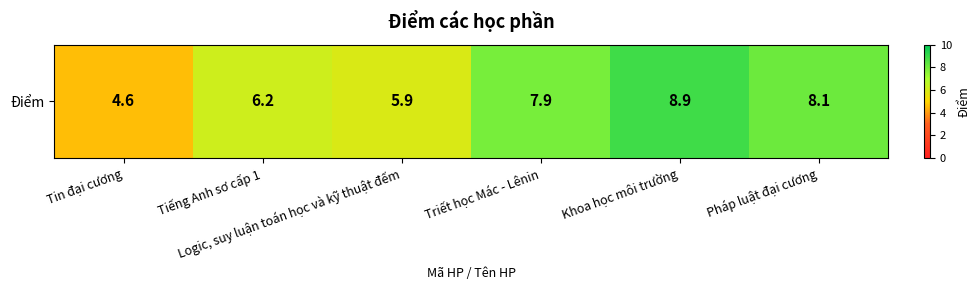

List the labels in order of value, smallest first.

Tin đại cương, Logic, suy luận toán học và kỹ thuật đếm, Tiếng Anh sơ cấp 1, Triết học Mác - Lênin, Pháp luật đại cương, Khoa học môi trường